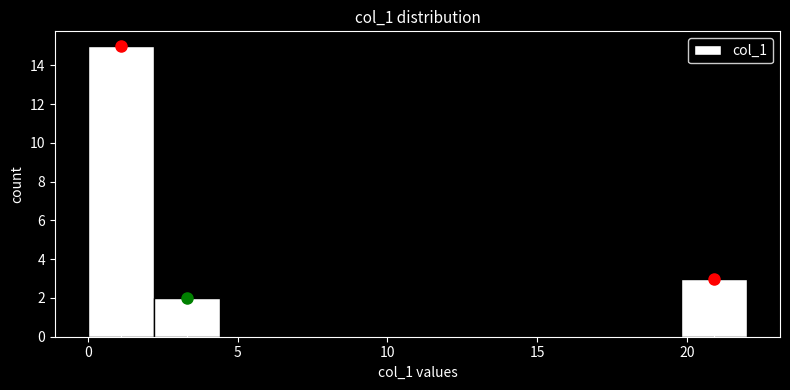

Reading left to right, list every bar in this chart as the range it spans on the x-axis followed by its height. Neither the bar edges nor the heights are printed on the chart, so give them approximately, as read against the axes.

0.0 to 2.2: 15
2.2 to 4.4: 2
4.4 to 6.6: 0
6.6 to 8.8: 0
8.8 to 11.0: 0
11.0 to 13.2: 0
13.2 to 15.4: 0
15.4 to 17.6: 0
17.6 to 19.8: 0
19.8 to 22.0: 3